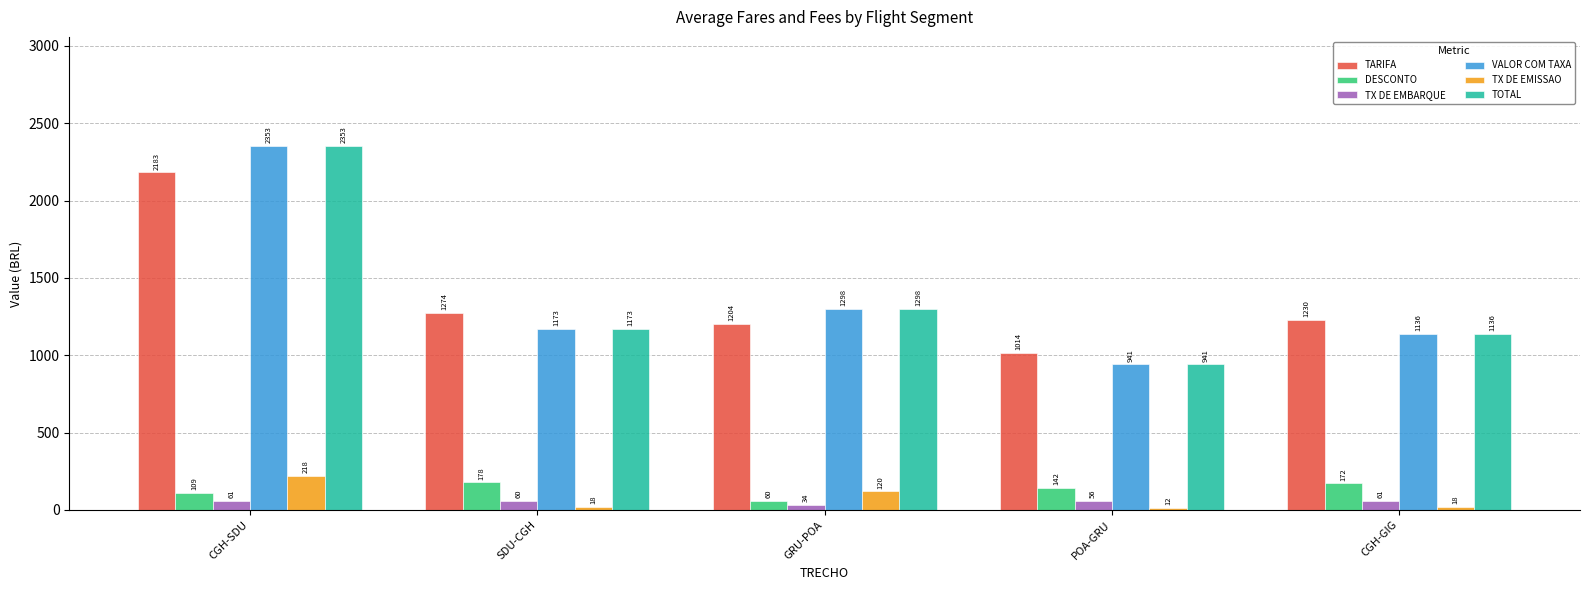

What are all the series names shown in the legend?

TARIFA, DESCONTO, TX DE EMBARQUE, VALOR COM TAXA, TX DE EMISSAO, TOTAL